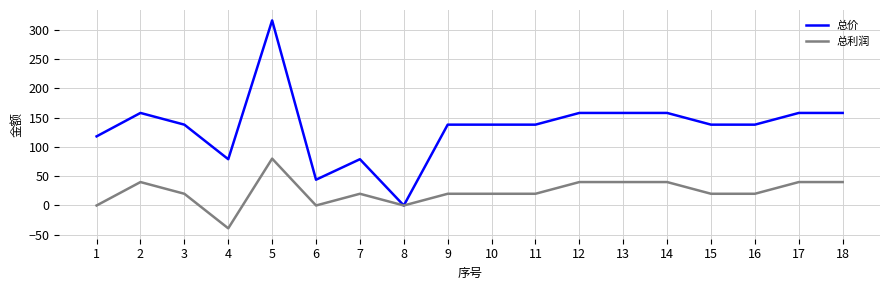

How many lines are shown in the chart?

2